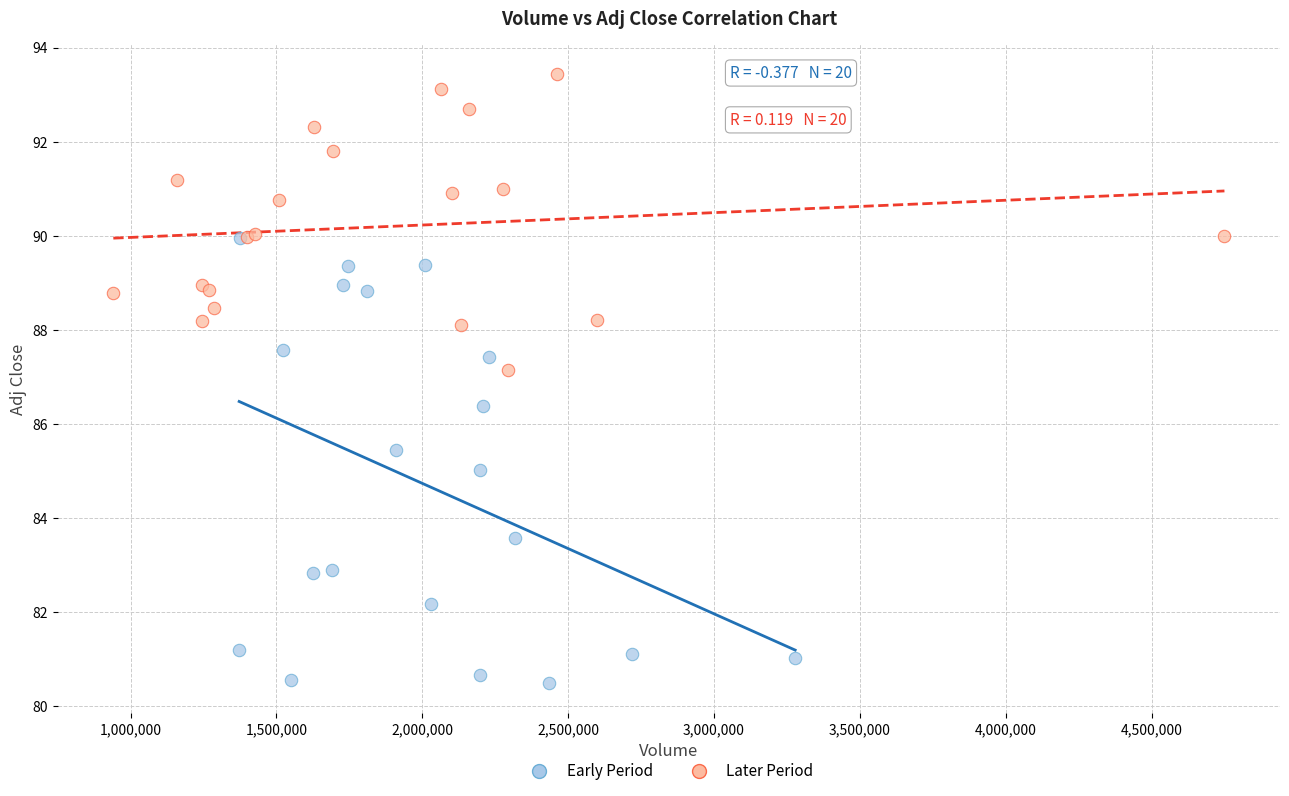

Which series reaches the minimum Y coordinate?

Early Period